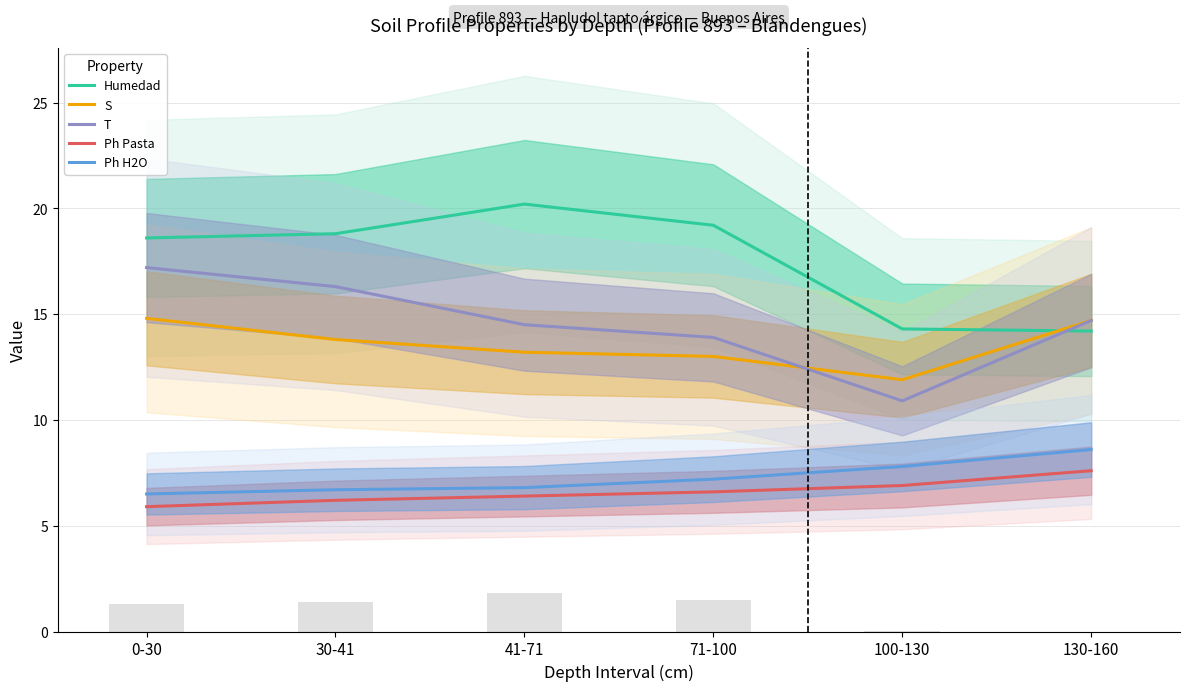

At which label is Ph H2O closest to 7?

41-71